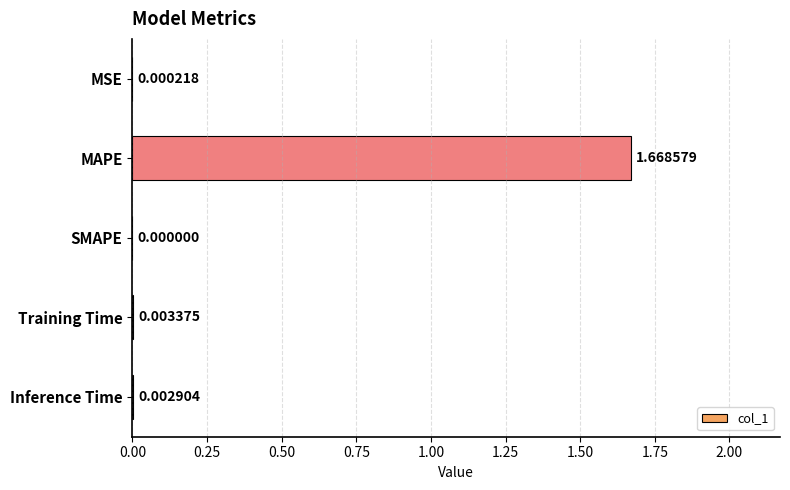

Are the bars grouped side by side (vs. stacked)?

No